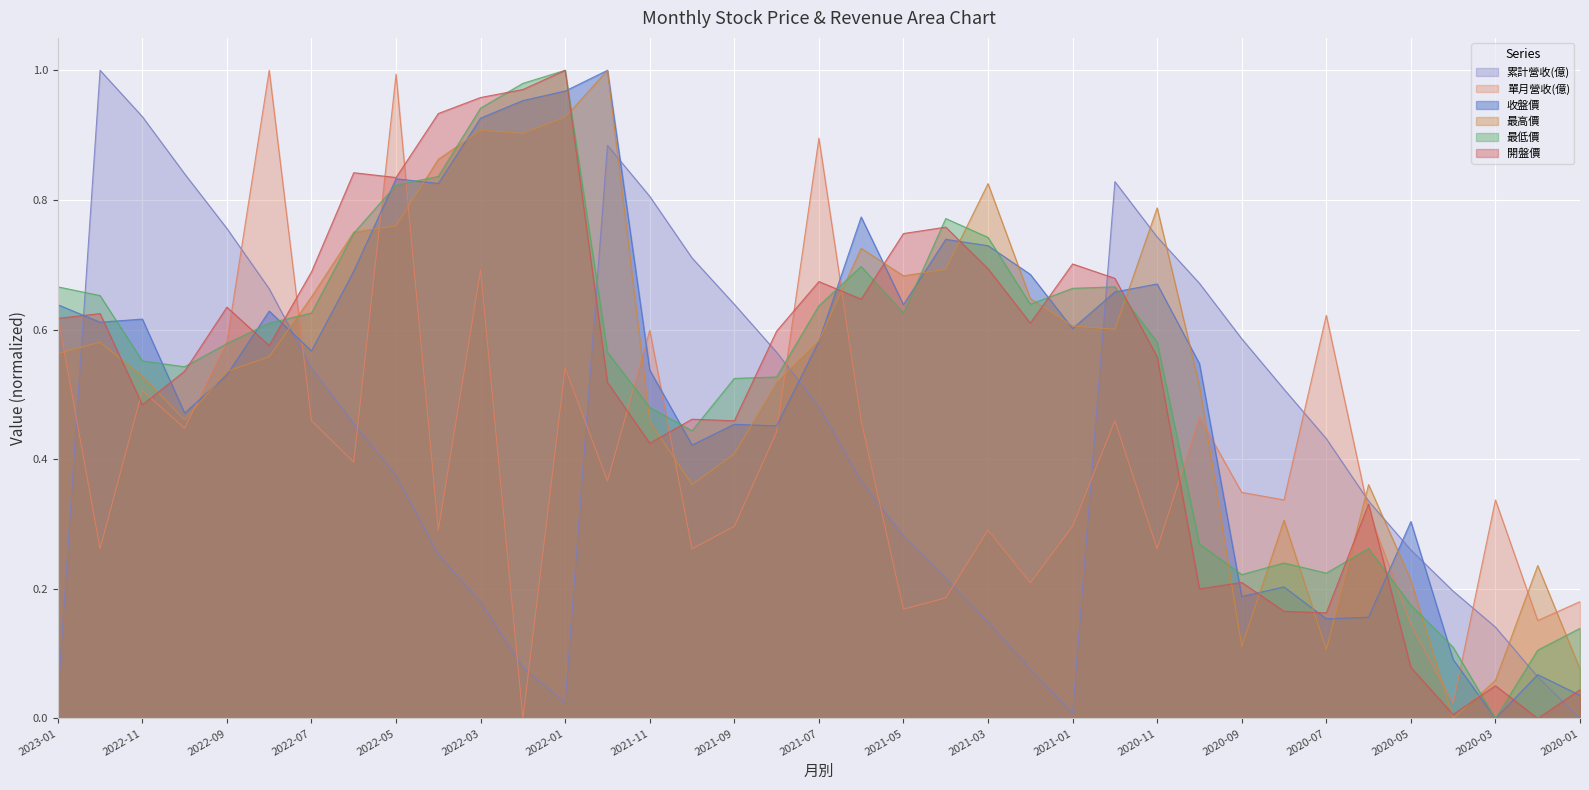

In 開盤價, how many points are higher than both neighbors (excluding endpoints)?

11